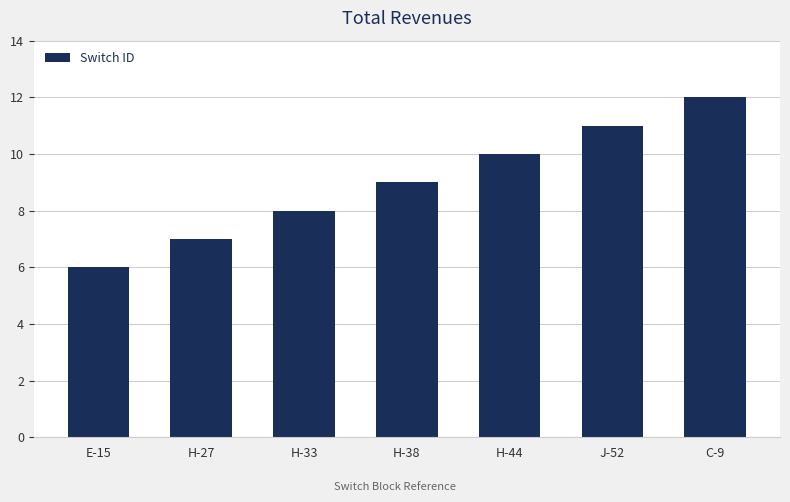

What is the minimum value shown in the chart?

6